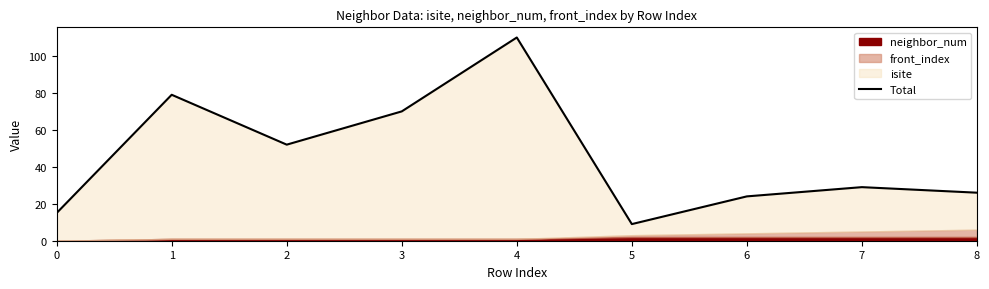

Reading right to left, transcribe all the data shown in this chart.

26	29	24	9	110	70	52	79	15